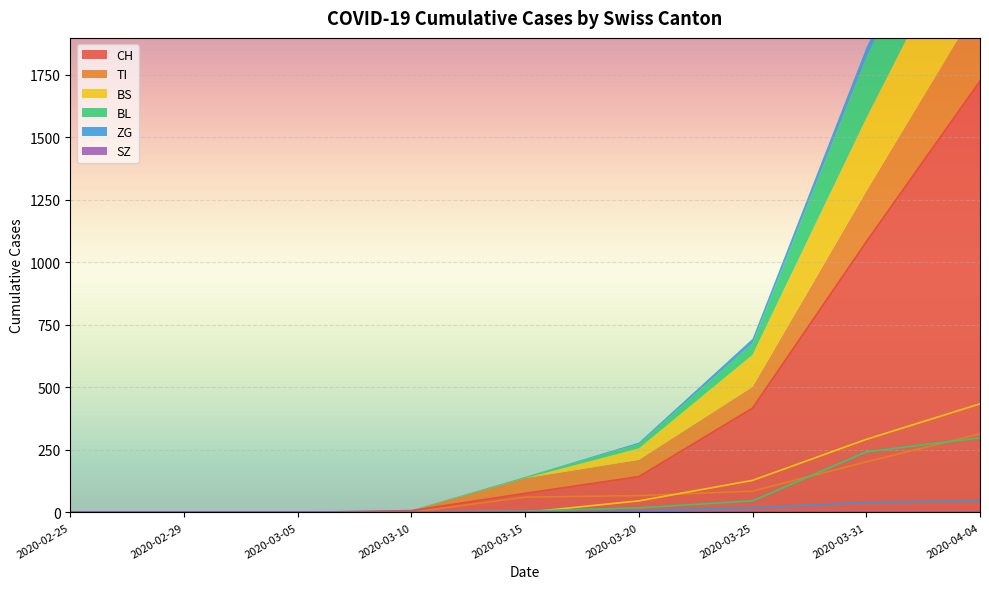

Between 2020-03-25 and 2020-03-10, which is larger?

2020-03-25